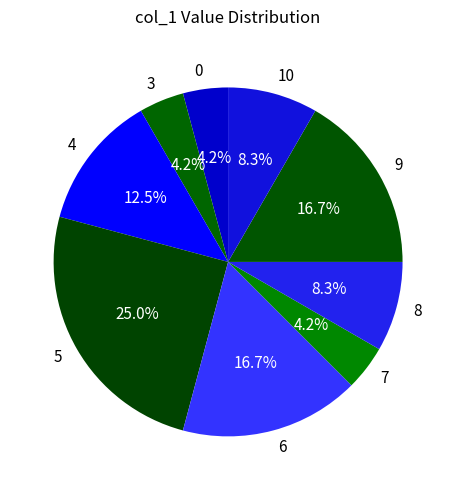

To the nearest percent, what is the combined percentage of 4 and 0?

17%